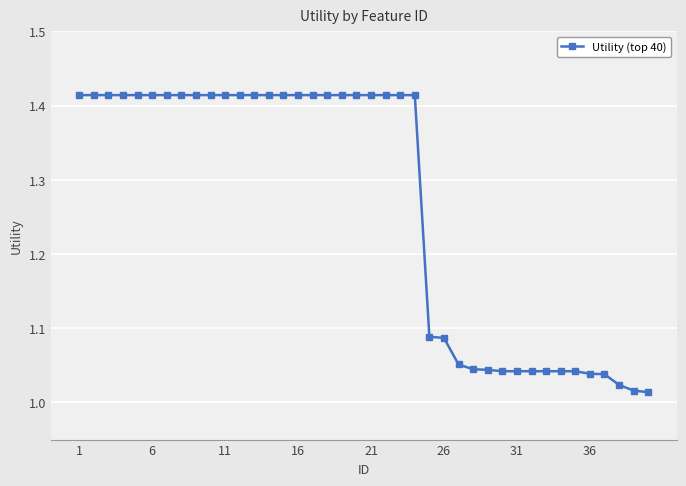

What is the average value?

1.3